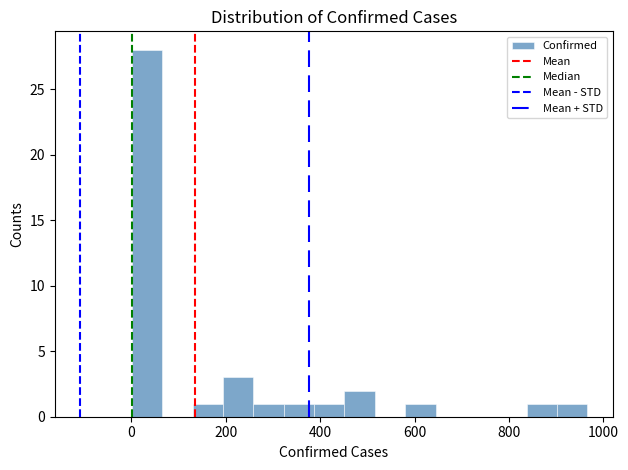

Read against the x-axis, roughly where is the centre of the tallest bar?

40